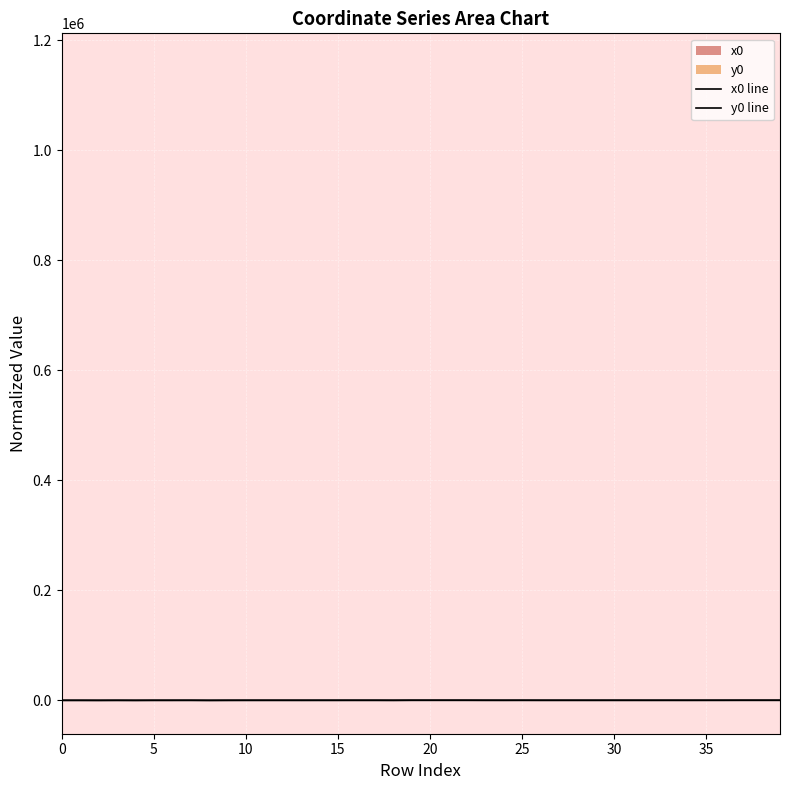

List the series in order of their overall mean, highest first.

x0 line, y0 line